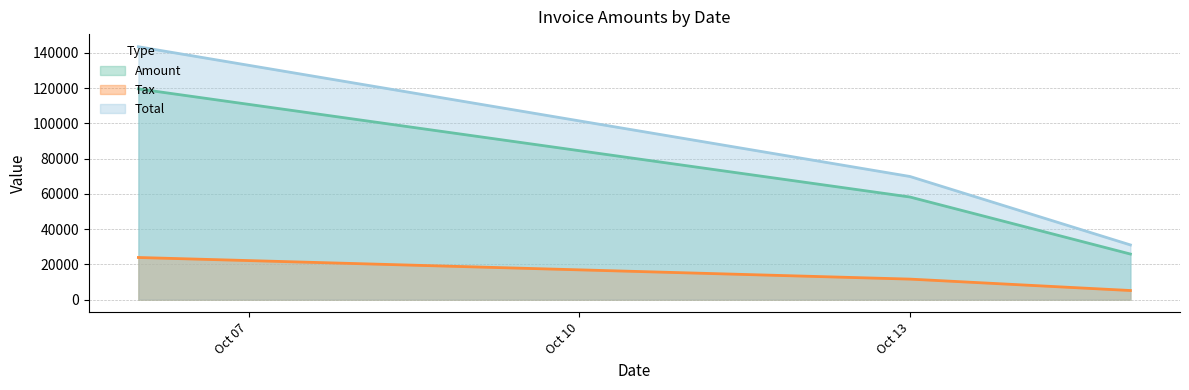

At which category is the sum across all series the highest?

2017-10-06